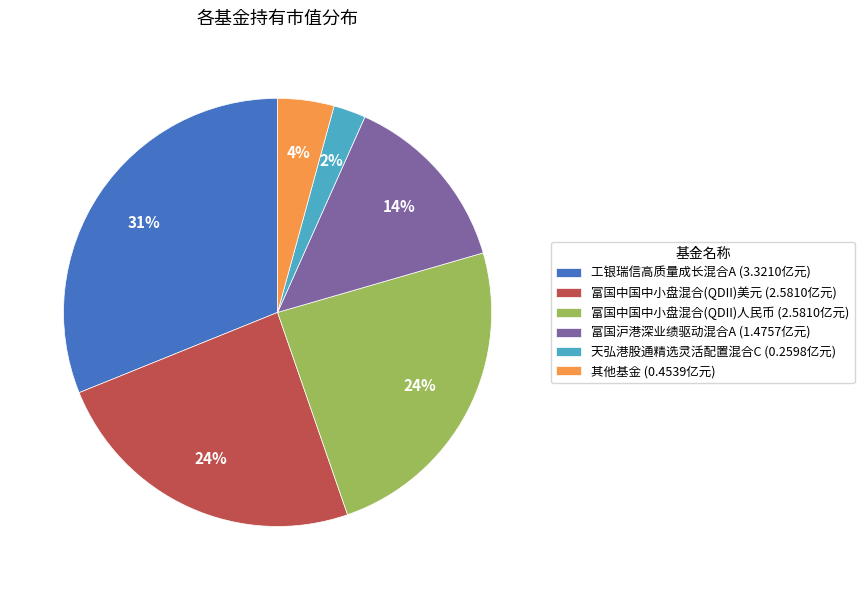

Do 富国中国中小盘混合(QDII)人民币 (2.5810亿元) and 富国中国中小盘混合(QDII)美元 (2.5810亿元) together represent more than half of the pie?

No